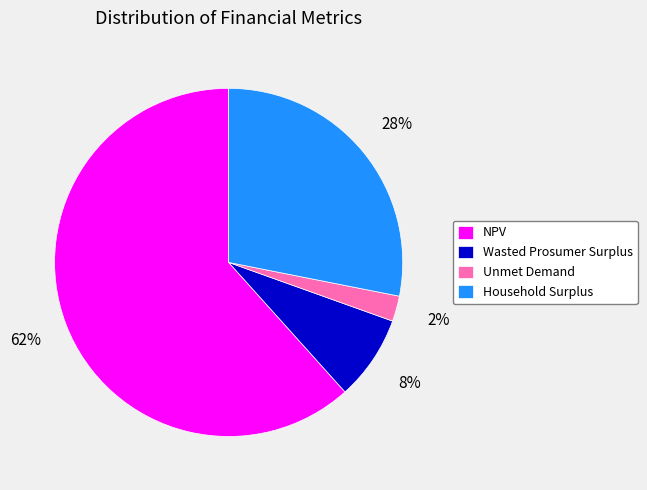

To the nearest percent, what is the difference between the Unmet Demand and Household Surplus slice percentages?

26%